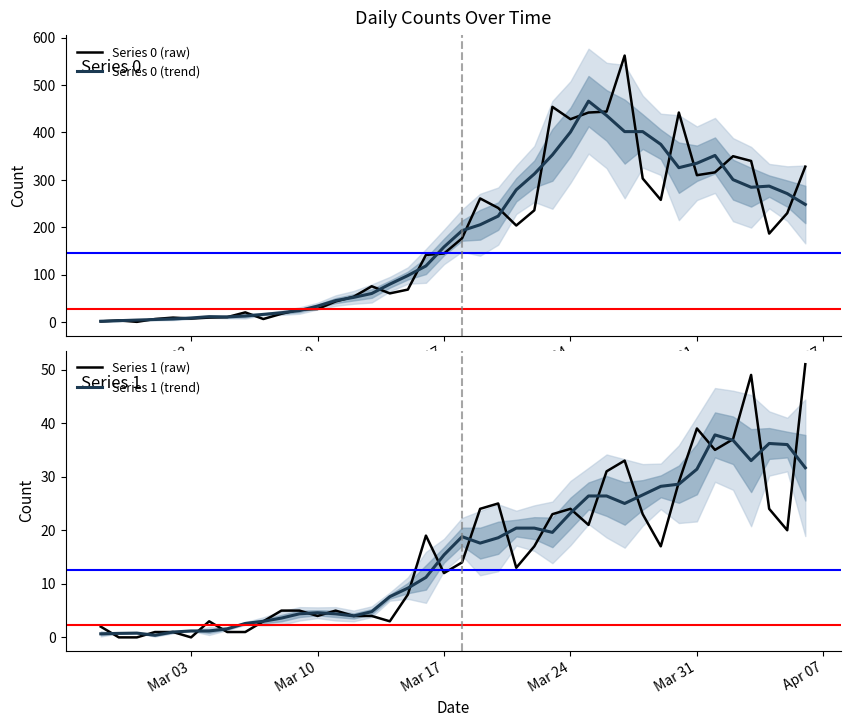

How many lines are shown in the chart?

4